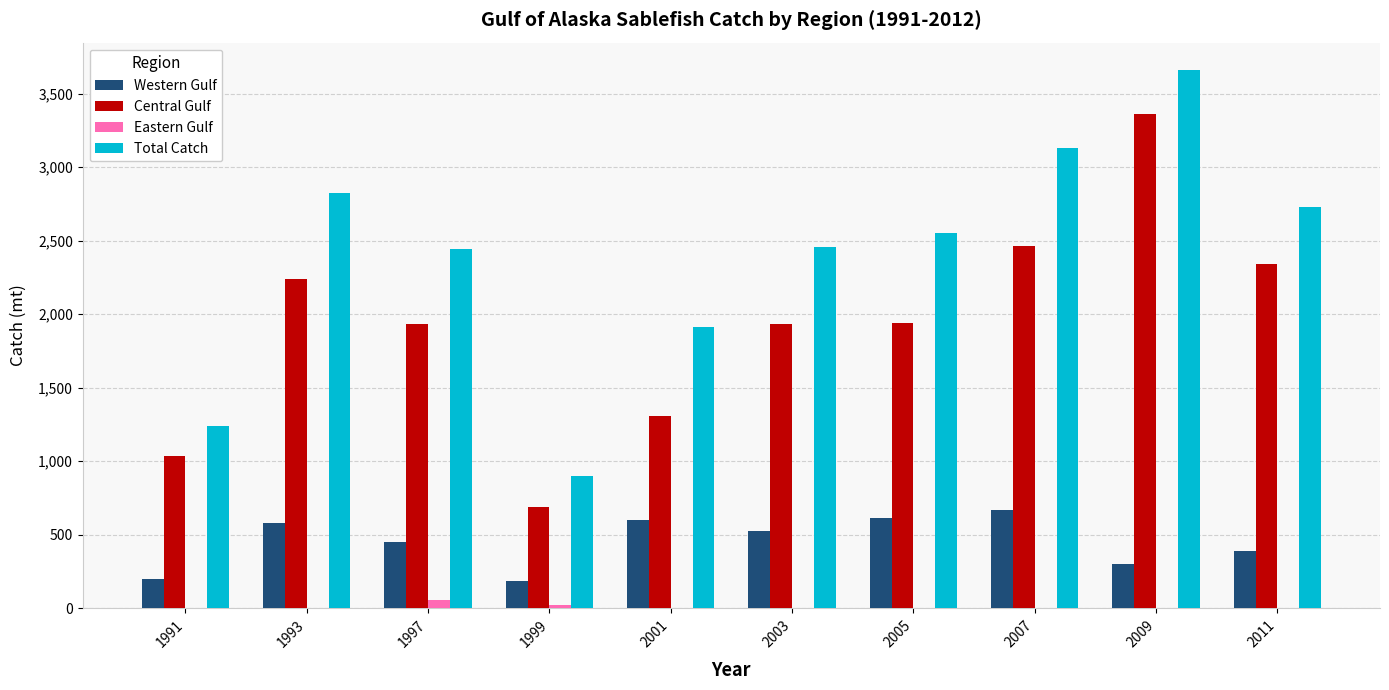

What are all the series names shown in the legend?

Western Gulf, Central Gulf, Eastern Gulf, Total Catch